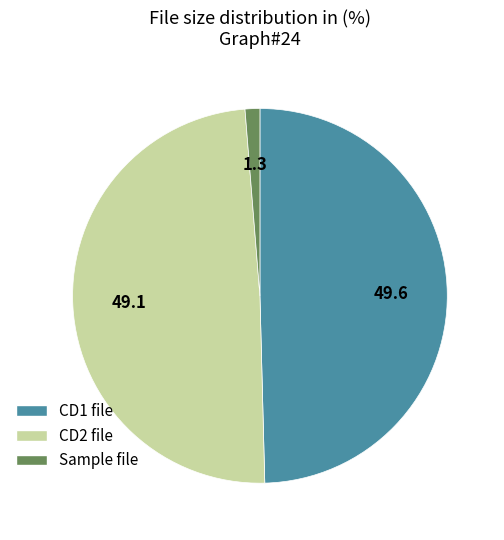

Count the number of slices in the pie.

3